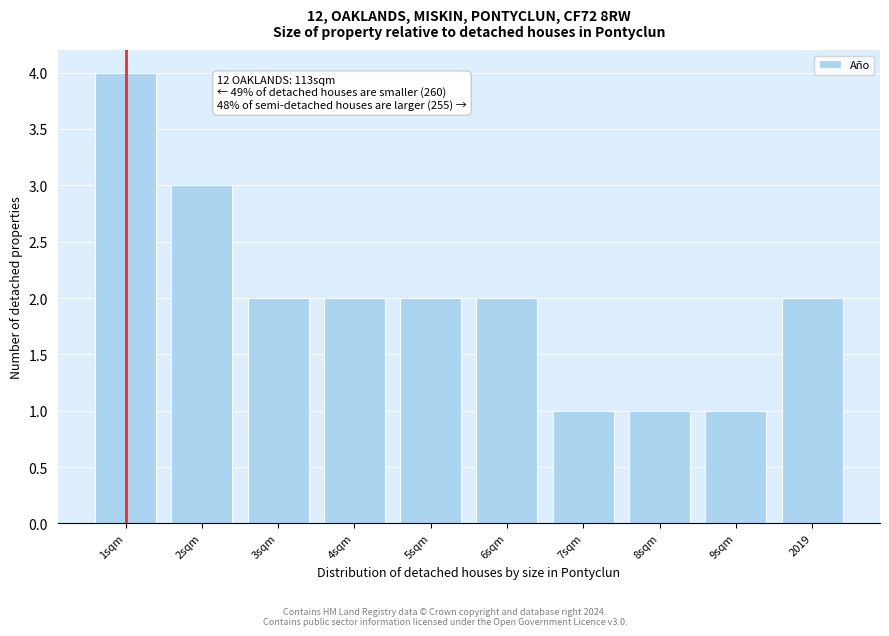

Reading left to right, what are all the values shown in this chart?

1sqm=4	2sqm=3	3sqm=2	4sqm=2	5sqm=2	6sqm=2	7sqm=1	8sqm=1	9sqm=1	2019=2